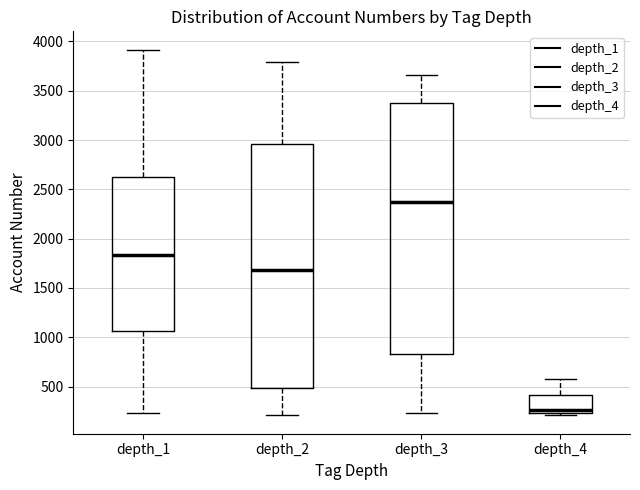

Where is the lower edge of the box for depth_4 on the y-axis? The values are not printed on the chart, so give them approximately, as read against the axis.

250